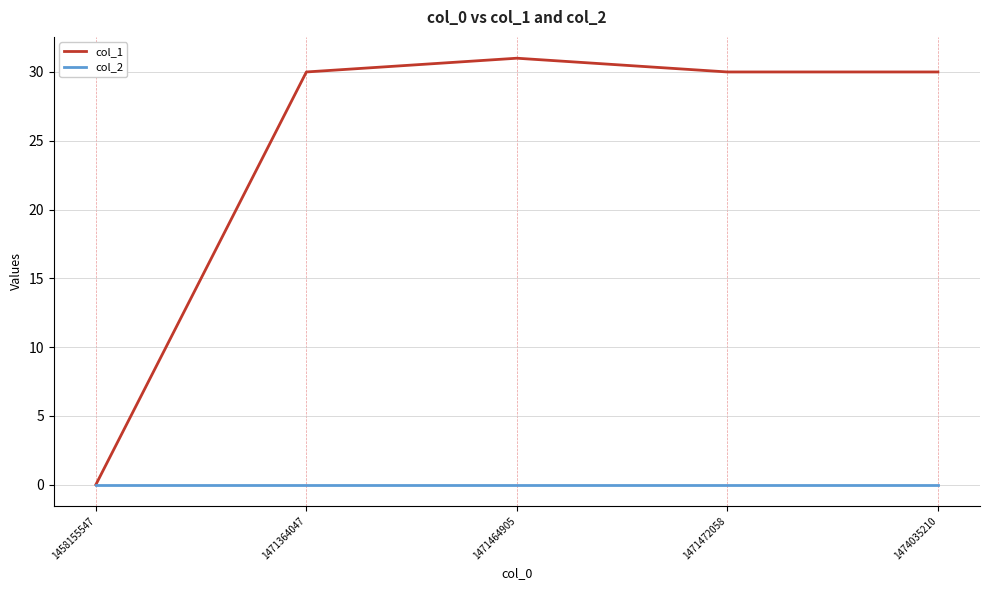

Which series has the widest spread of values?

col_1